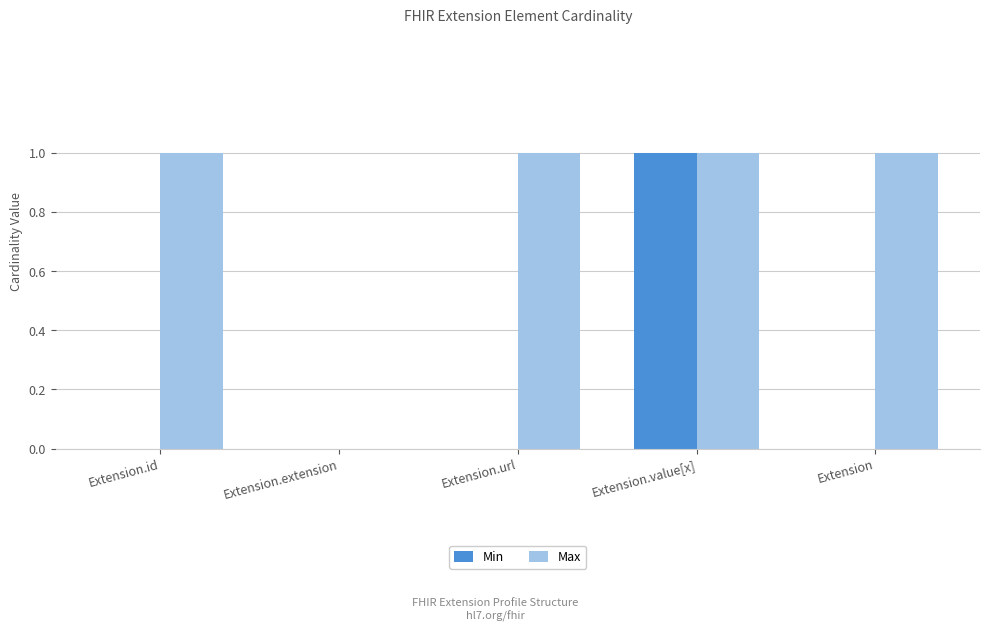

Between Extension.value[x] and Extension, which series saw the biggest shift?

Min